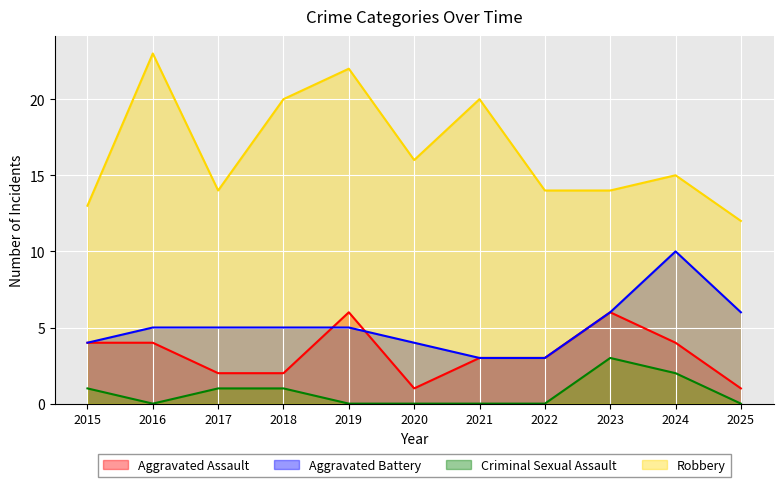

Rank the categories by Aggravated Battery value from highest to lowest.

2024, 2023, 2025, 2016, 2017, 2018, 2019, 2015, 2020, 2021, 2022